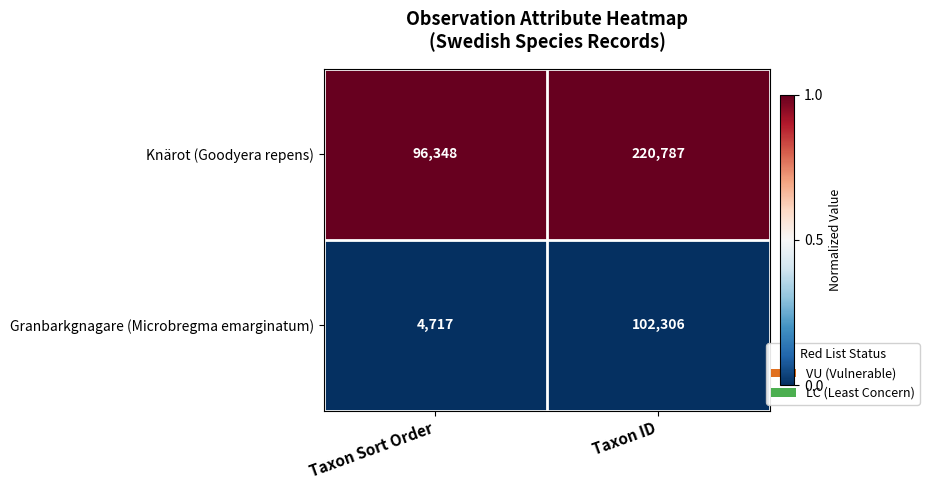

Reading left to right, transcribe all the data shown in this chart.

Knärot (Goodyera repens): 96348	220787
Granbarkgnagare (Microbregma emarginatum): 4717	102306